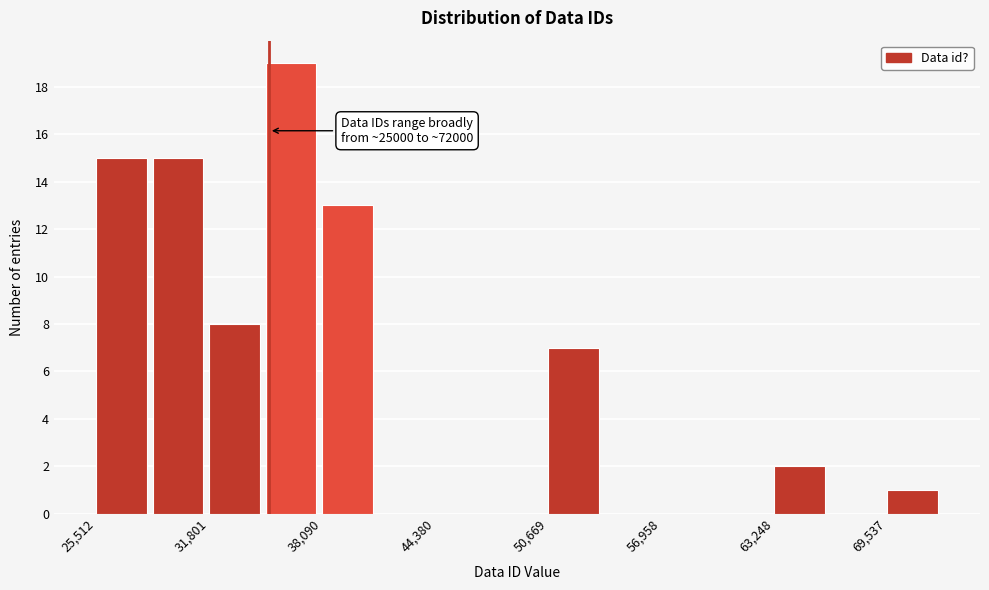

Around what value on the x-axis is the tallest bar? Give the approximate position of its centre, as read against the axis.

36000